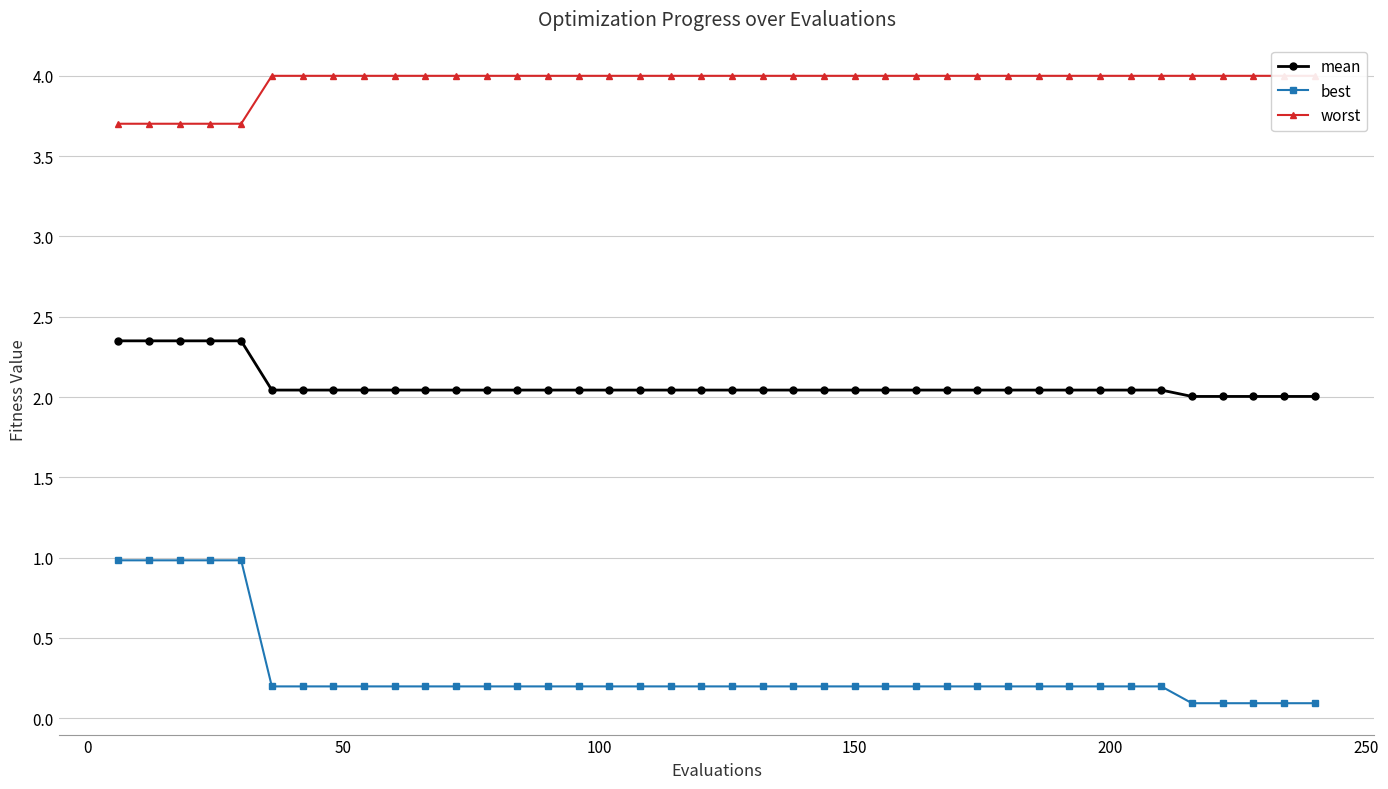

What is the maximum value for best?

1.0